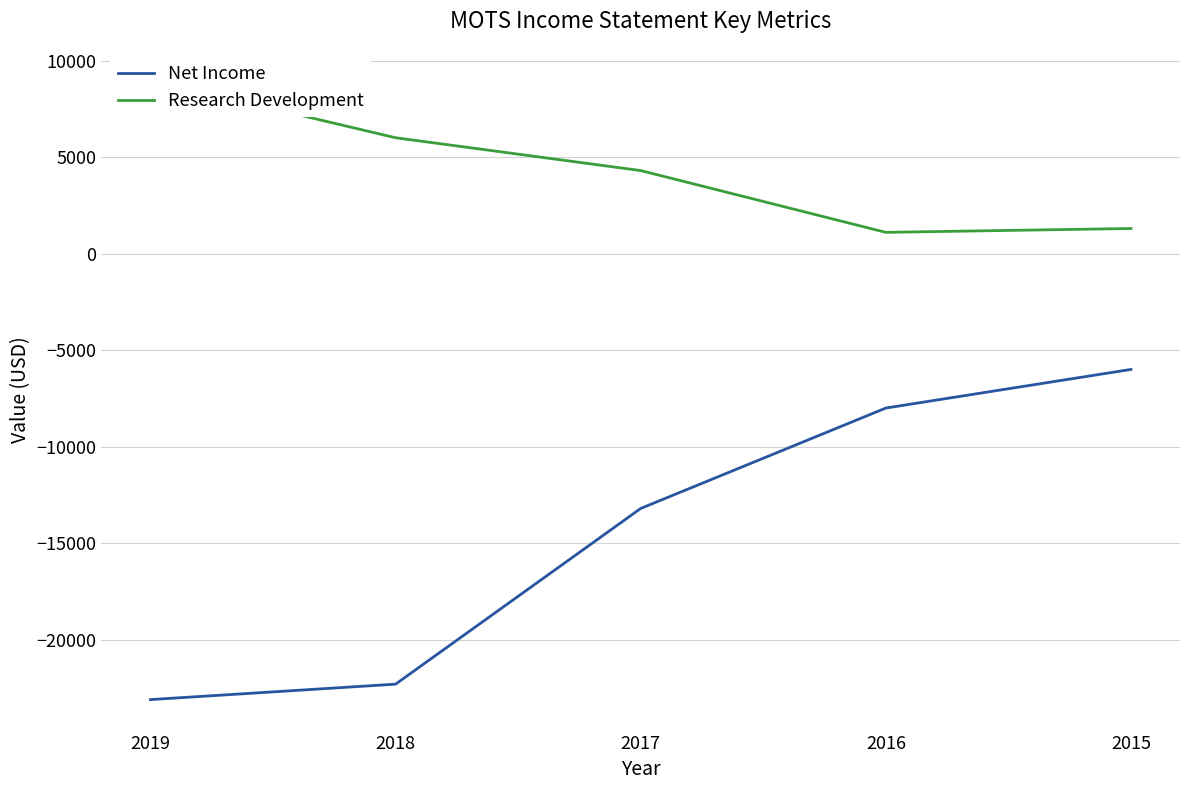

True or false: Research Development and Net Income cross at least once.

False